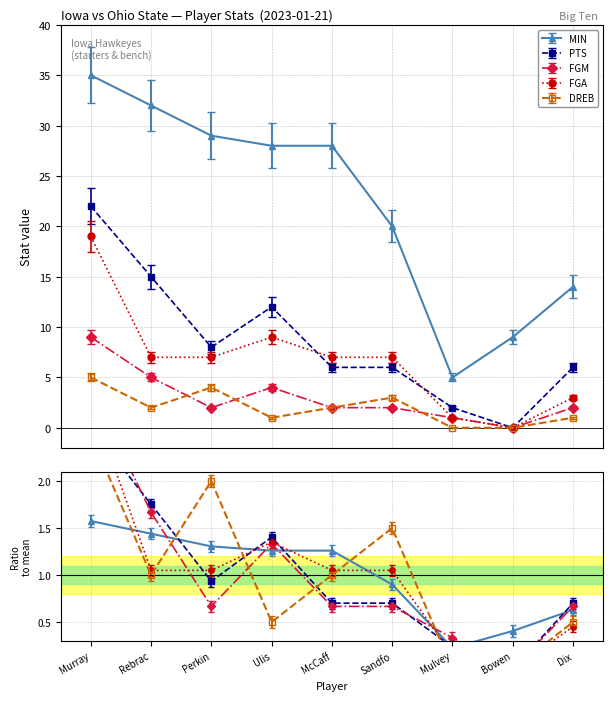

True or false: FGM and MIN intersect in this chart.

False